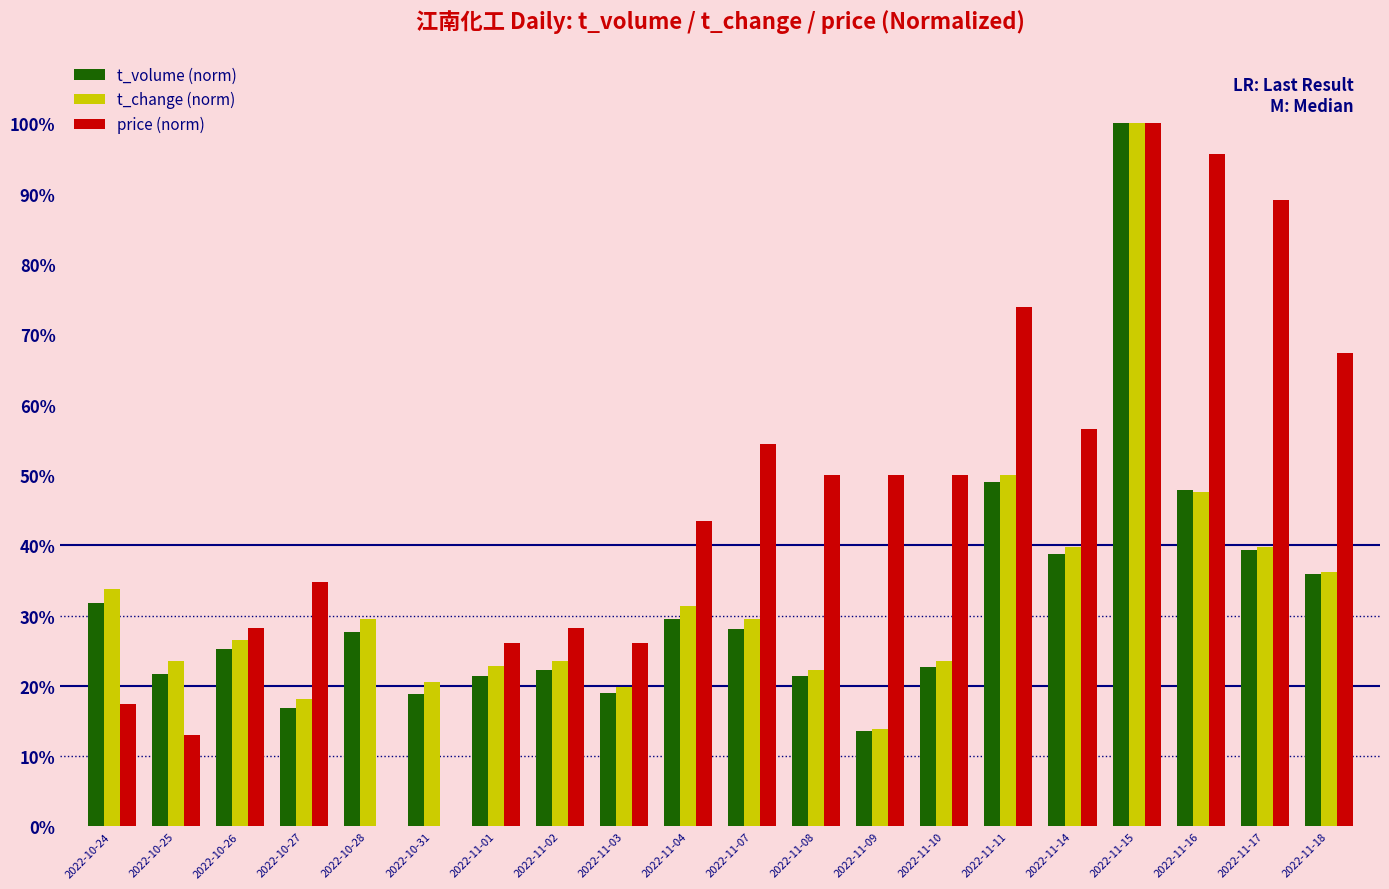

Between 2022-10-26 and 2022-11-01, which series saw the biggest shift?

t_volume (norm)